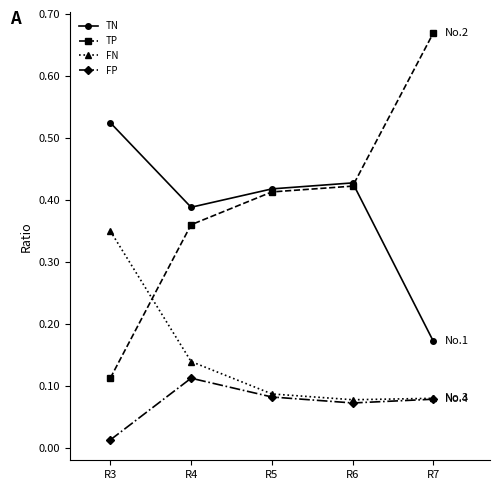

The value of FN at R4 is 0.2. True or false?

False